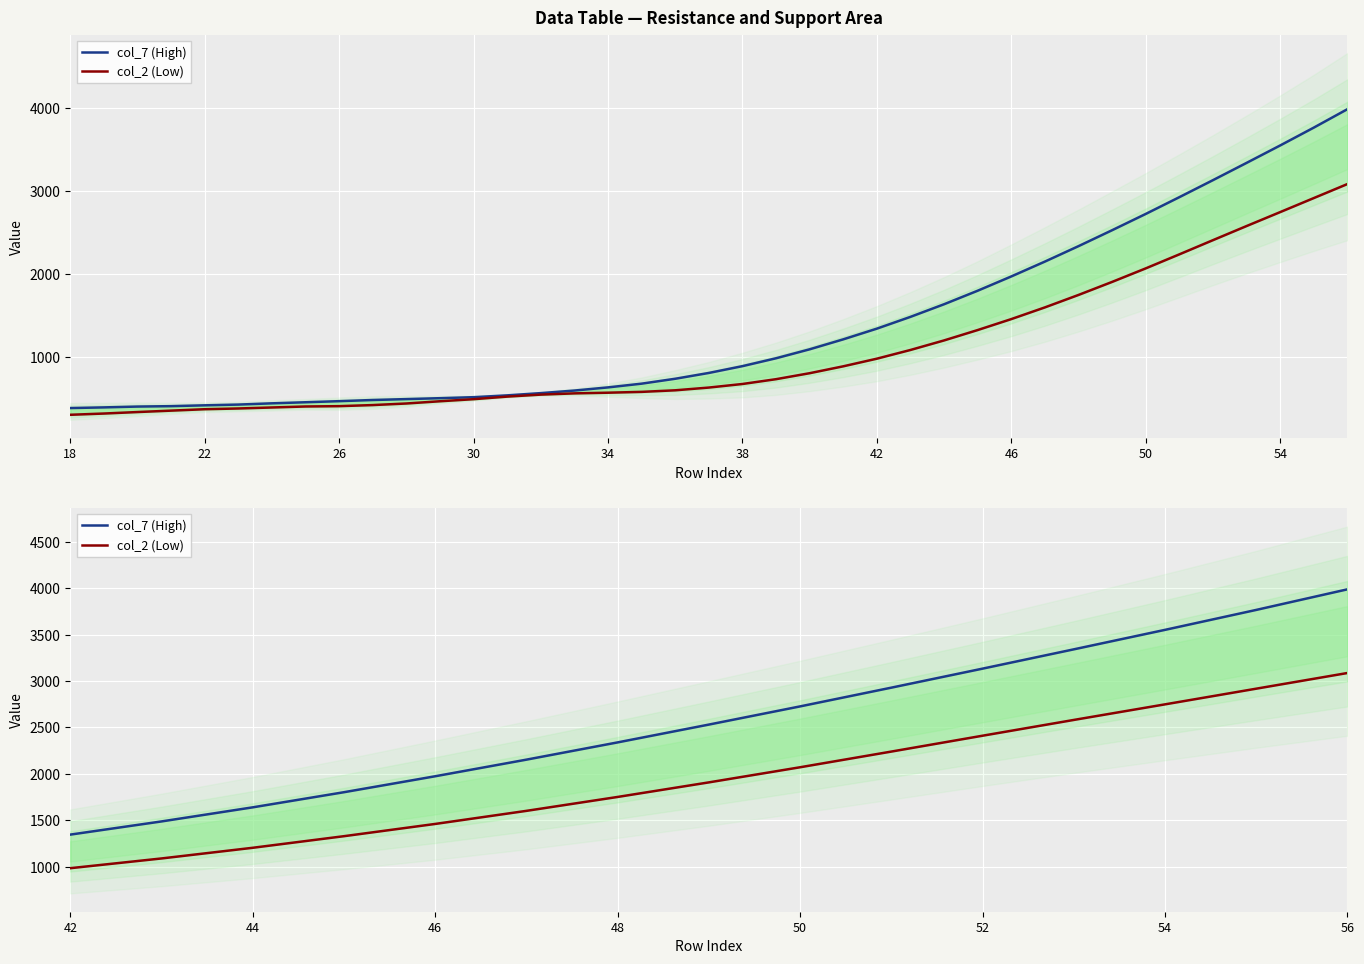

True or false: col_7 (High) and col_2 (Low) cross at least once.

False